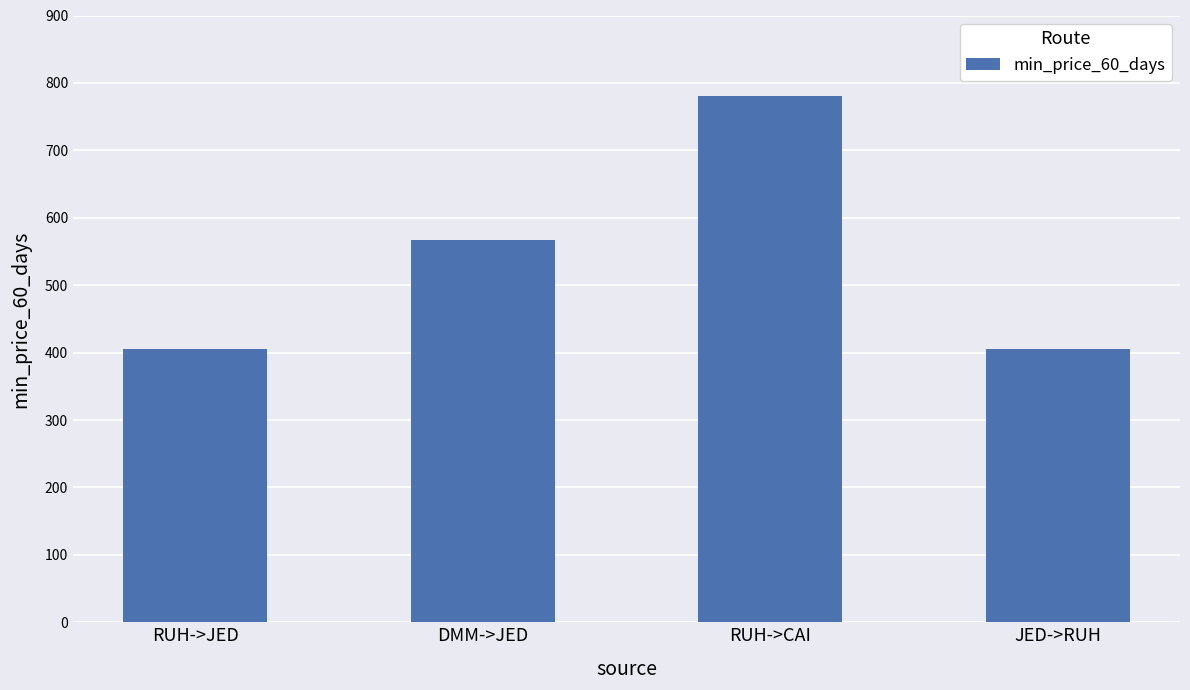

Which has a higher value, DMM->JED or RUH->CAI?

RUH->CAI